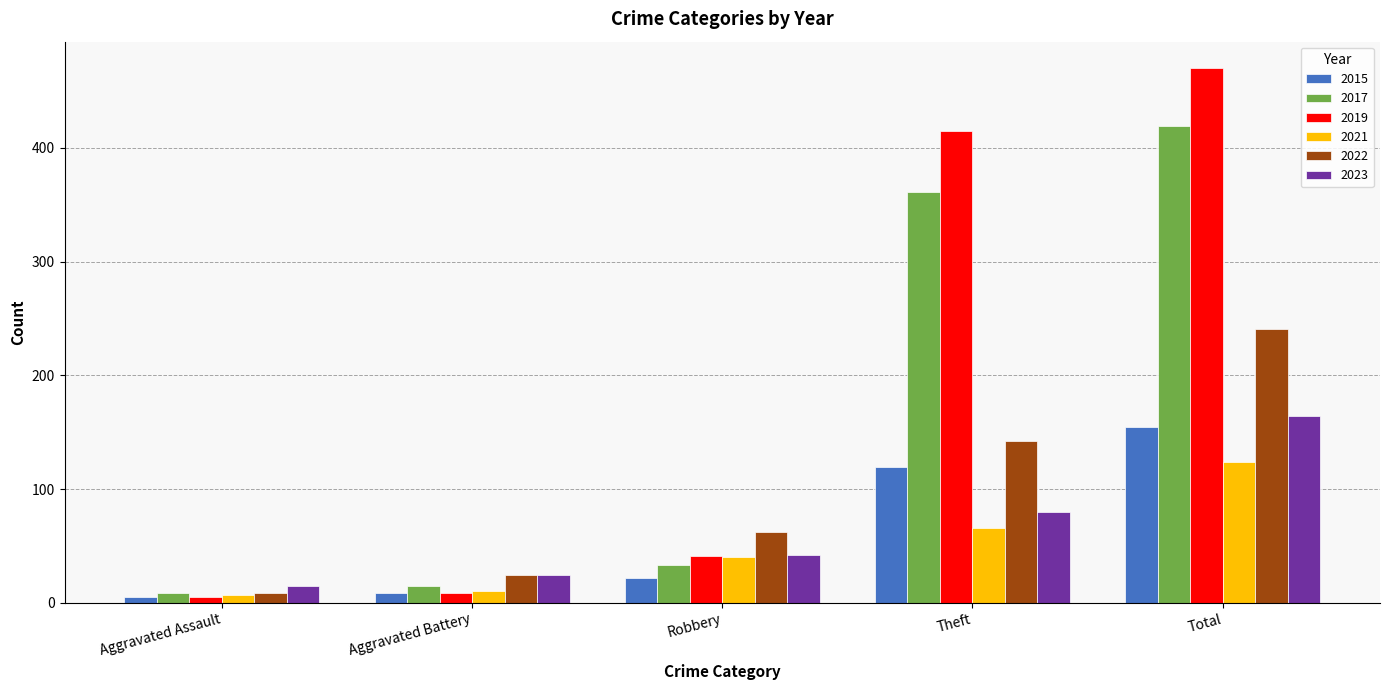

What is the approximate value of 2015 at Total?

155